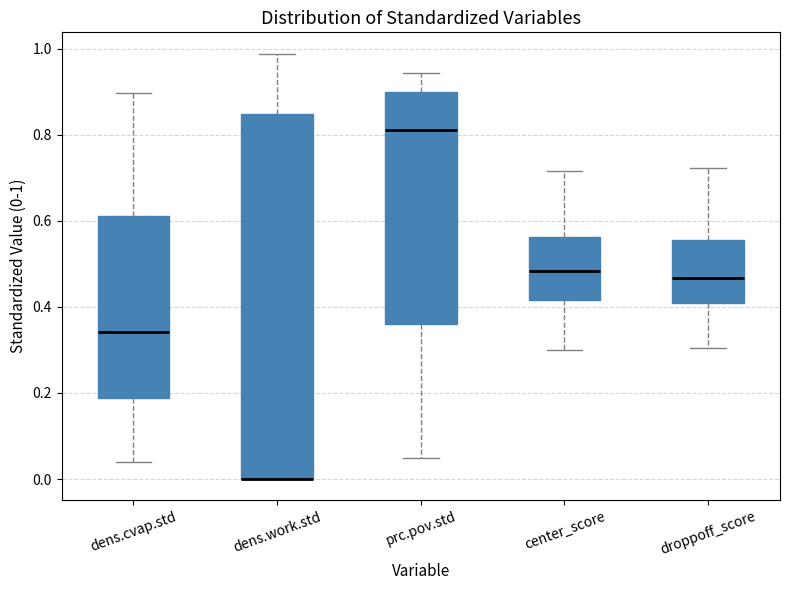

Reading left to right, read every box against the y-axis: the position of its median line, the range the box covers, and the ends of its whiskers. The values are not printed on the chart, so give them approximately, as read against the axis.

dens.cvap.std: median 0.34, box 0.18 to 0.62, whiskers 0.04 to 0.90
dens.work.std: median 0.00 (drawn on the box's lower edge), box 0.00 to 0.84, whiskers 0.00 to 0.98
prc.pov.std: median 0.82, box 0.36 to 0.90, whiskers 0.04 to 0.94
center_score: median 0.48, box 0.42 to 0.56, whiskers 0.30 to 0.72
droppoff_score: median 0.46, box 0.42 to 0.56, whiskers 0.30 to 0.72